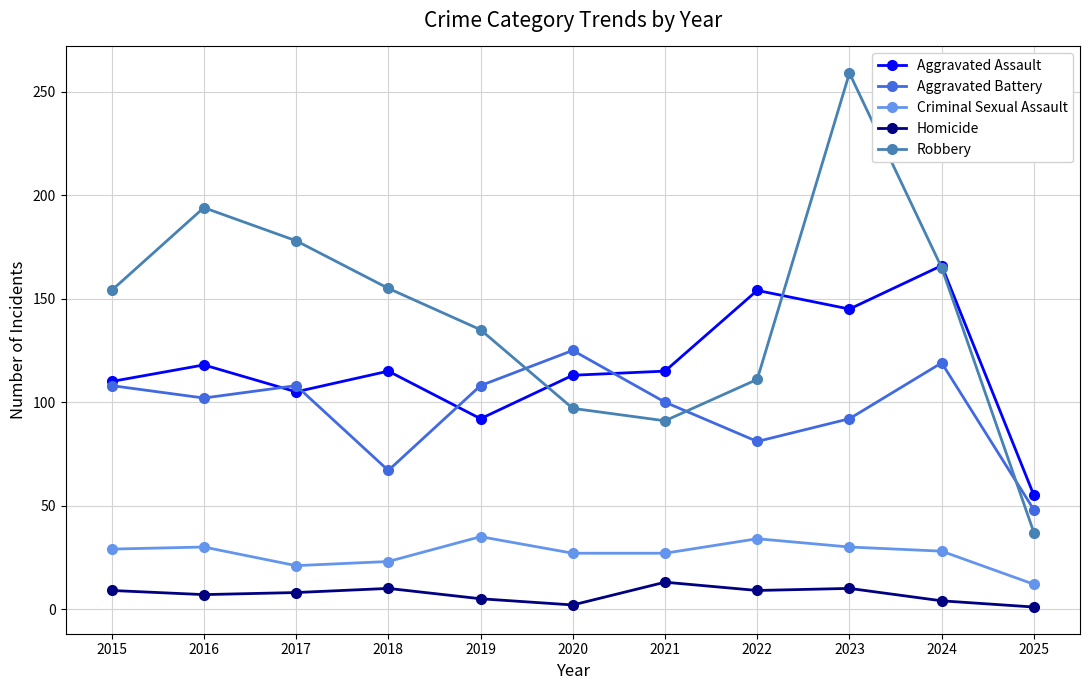

The value of Robbery at 2018 is 264. True or false?

False